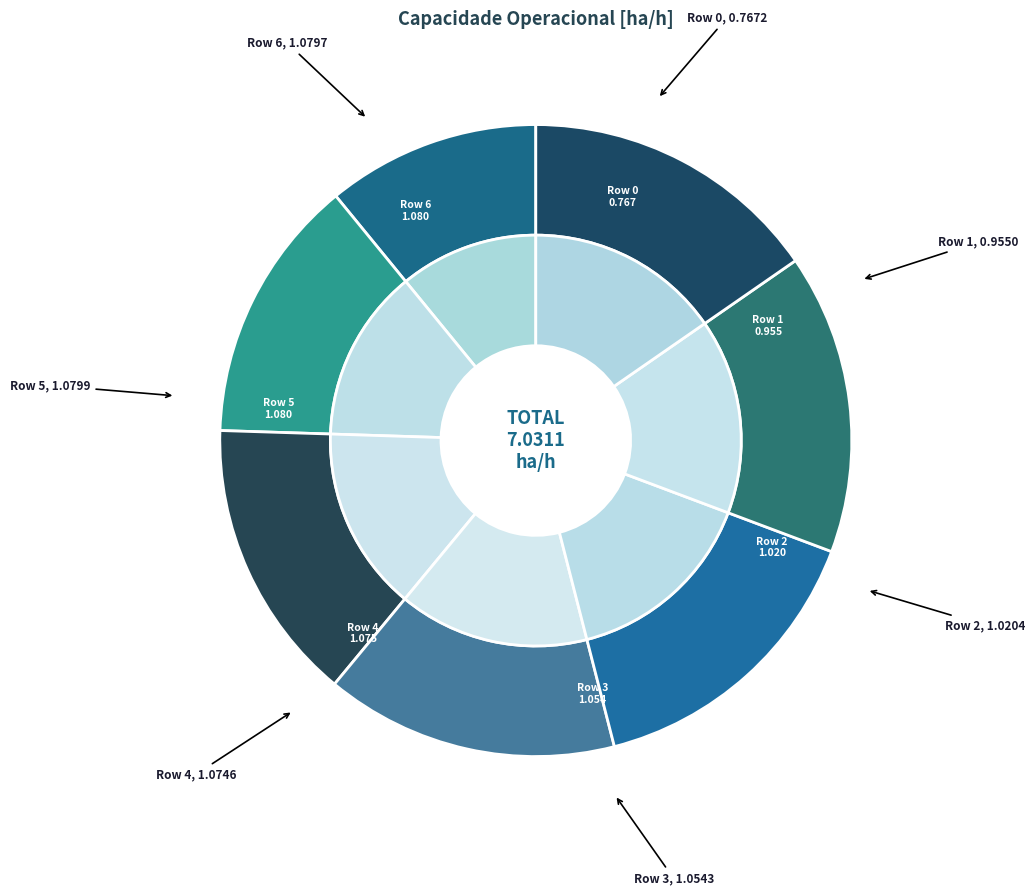

To the nearest percent, what percentage of the pie is 0?

11%